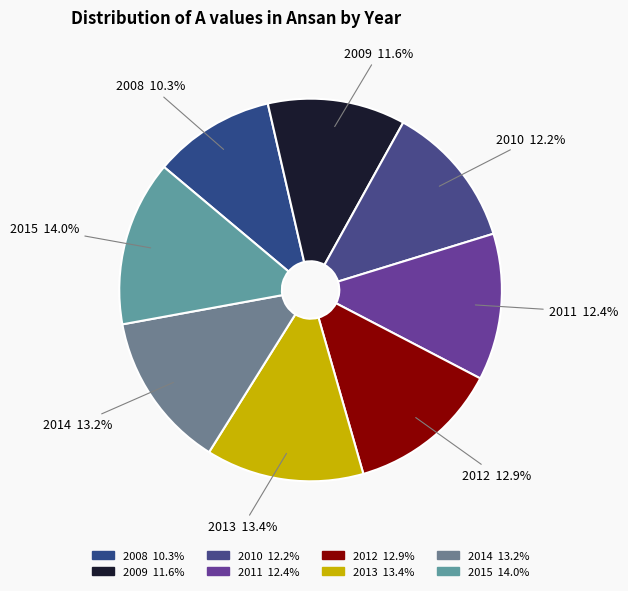

Count the number of slices in the pie.

8